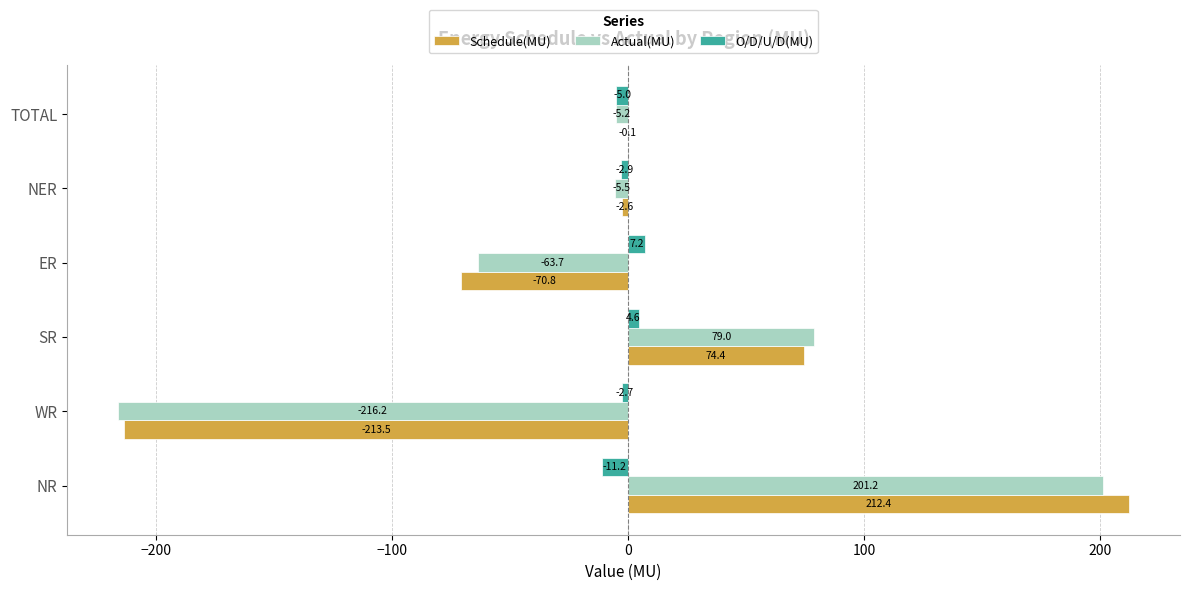

Where is Schedule(MU) nearest to the value 0?

TOTAL